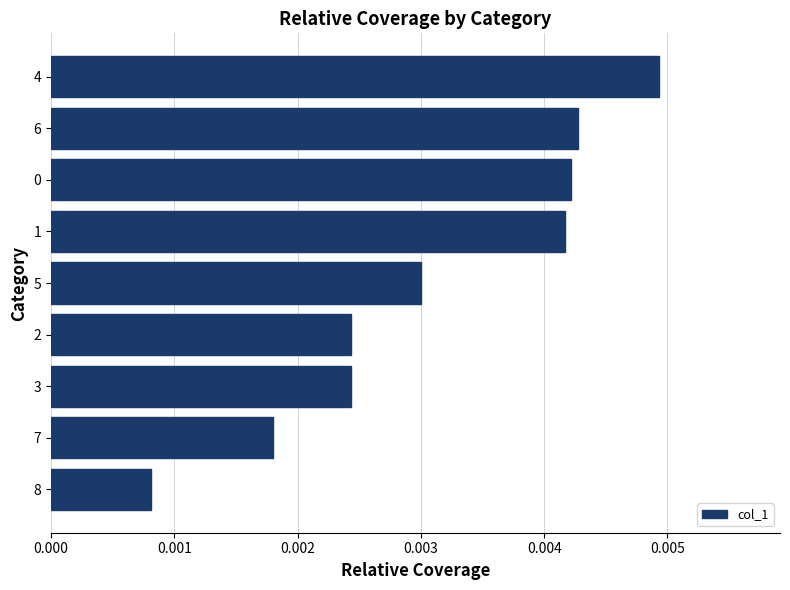

Which label corresponds to the smallest value in the chart?

8